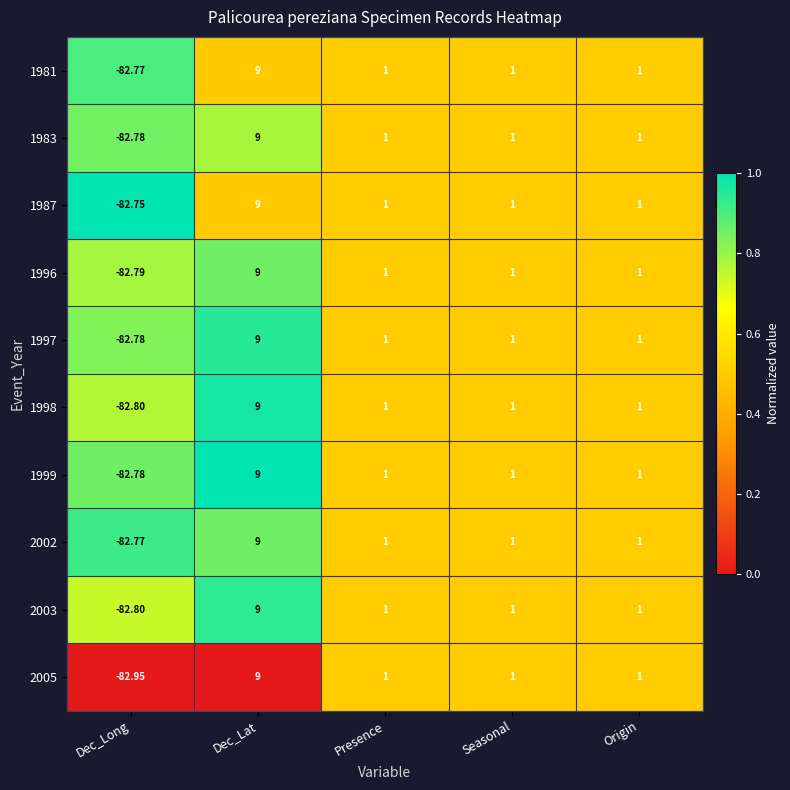

Which series has the widest spread of values?

2005